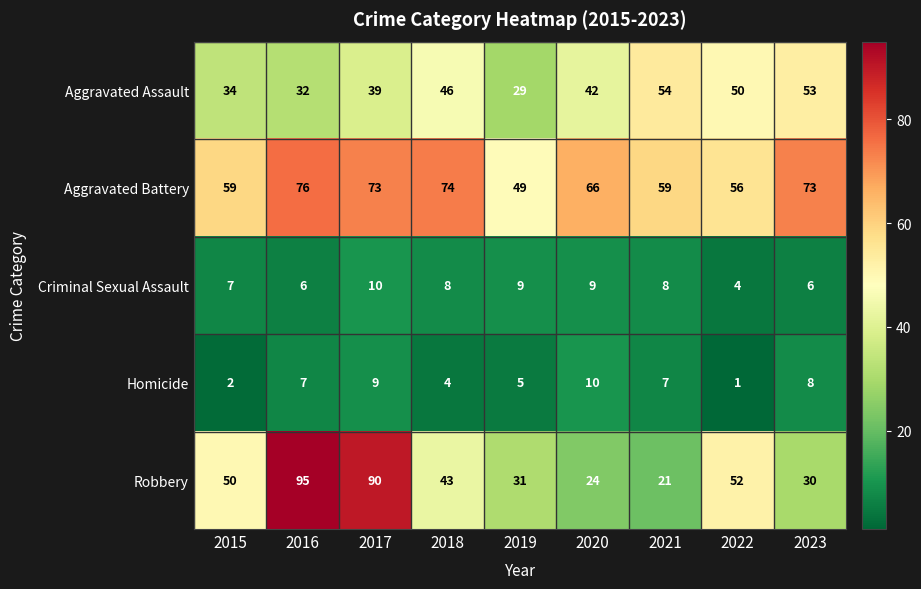

What is the greatest value displayed?

95